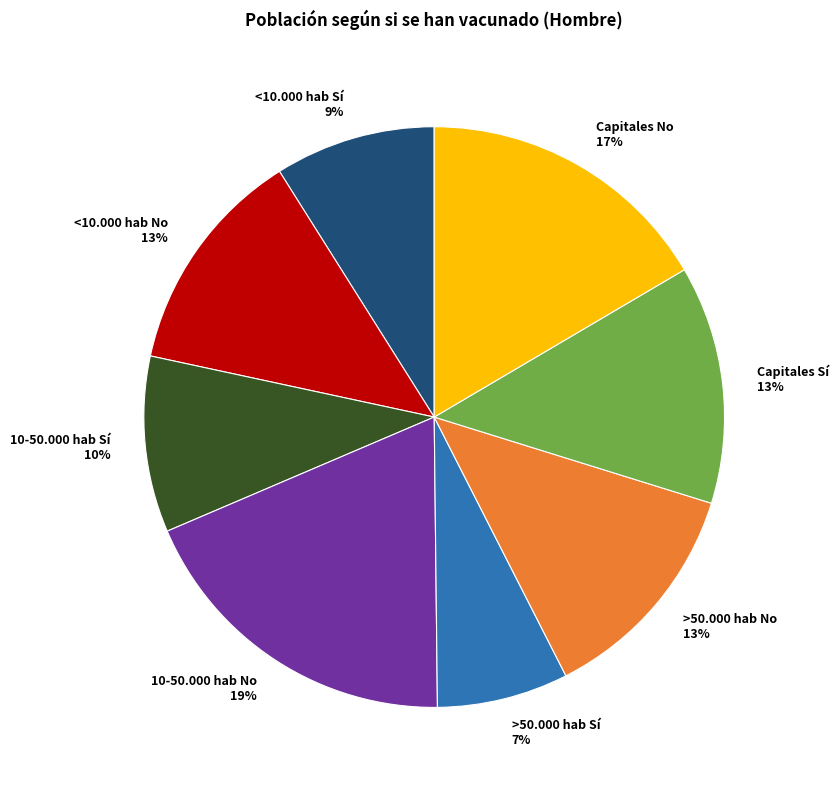

Is the sum of Capitales Sí and 10-50.000 hab No greater than half?

No